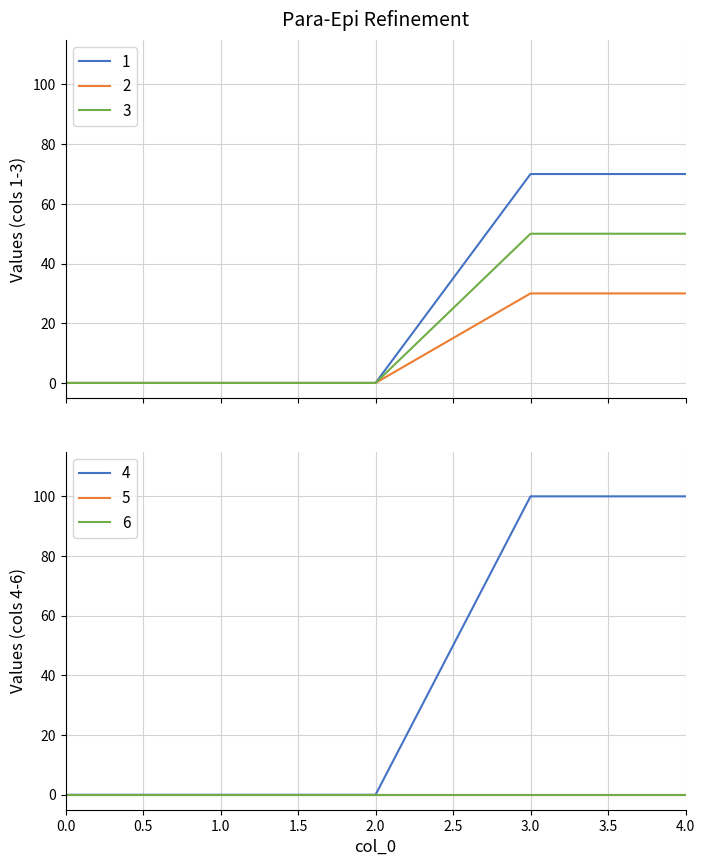

Which series has the largest range (max minus min)?

4